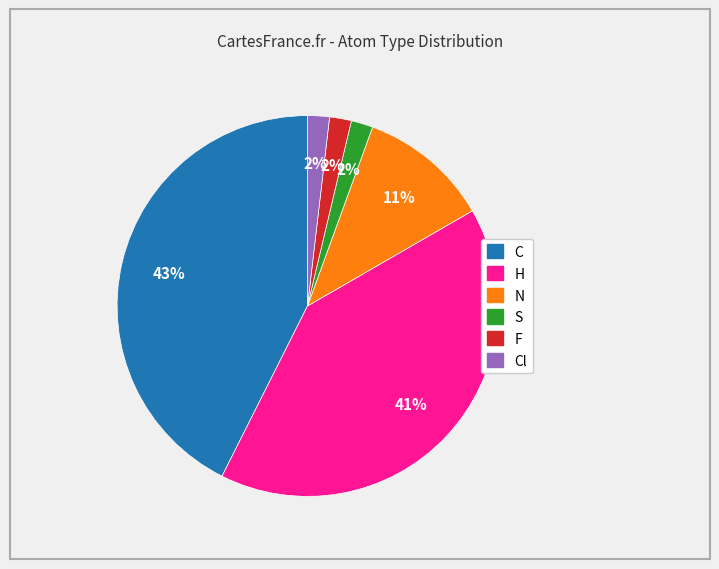

Does any single category account for the majority?

No